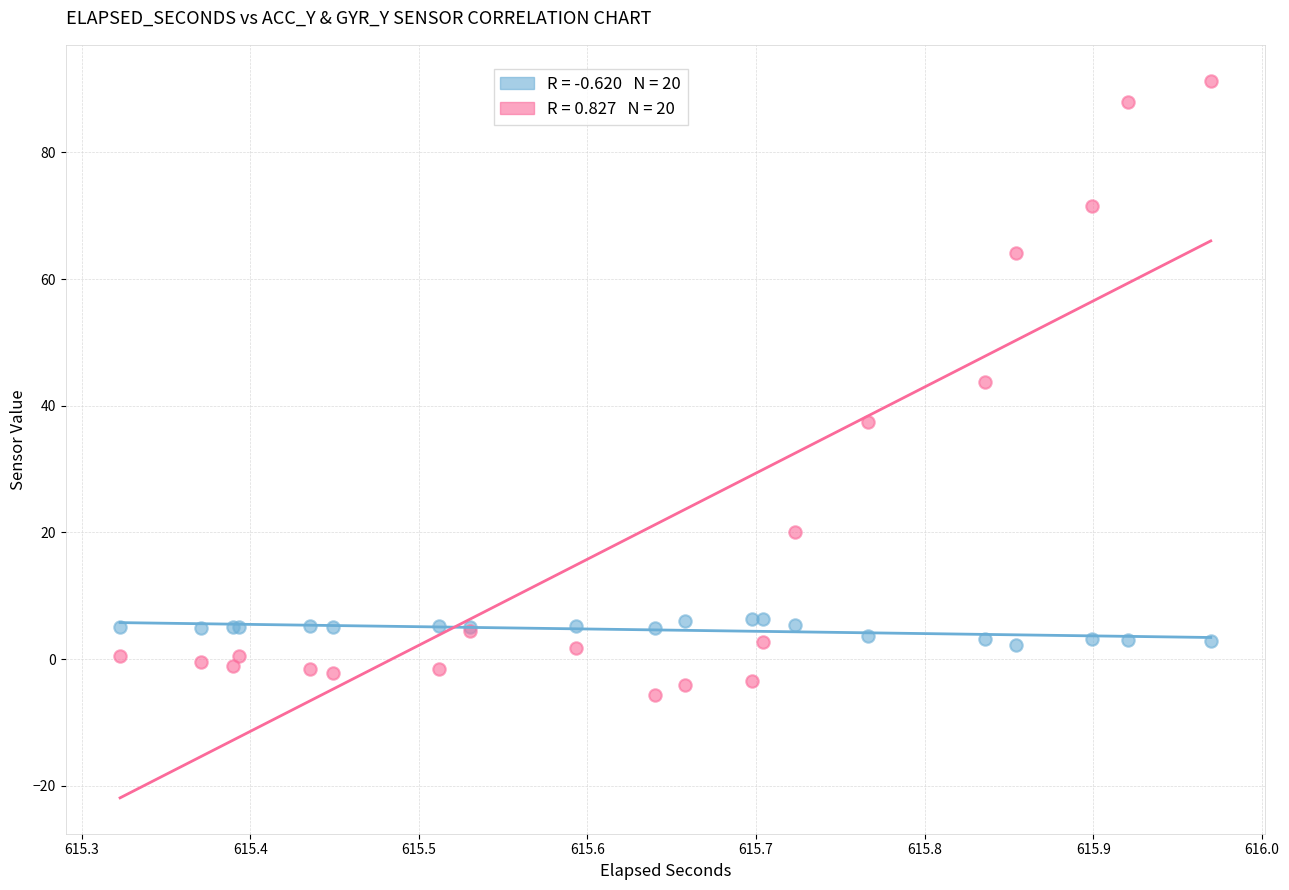

Across all series, what Y value is closest to 42?

43.8